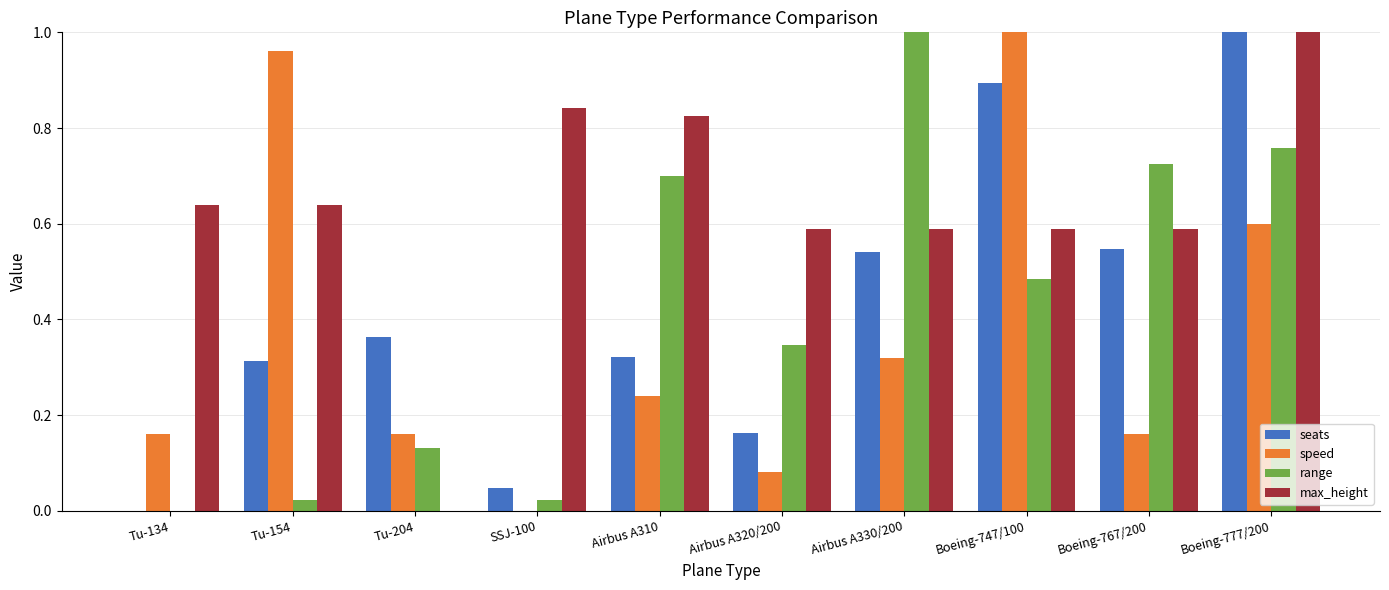

What is the sum of all max_height values?

6.3